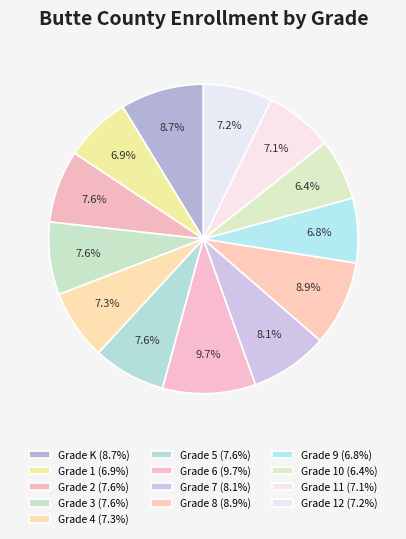

How many slices are in this pie chart?

13